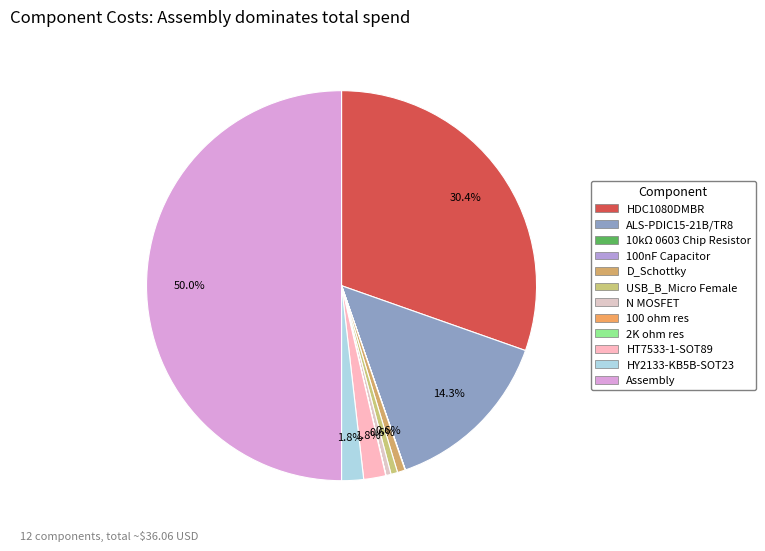

True or false: HDC1080DMBR accounts for 30% of the total.

True